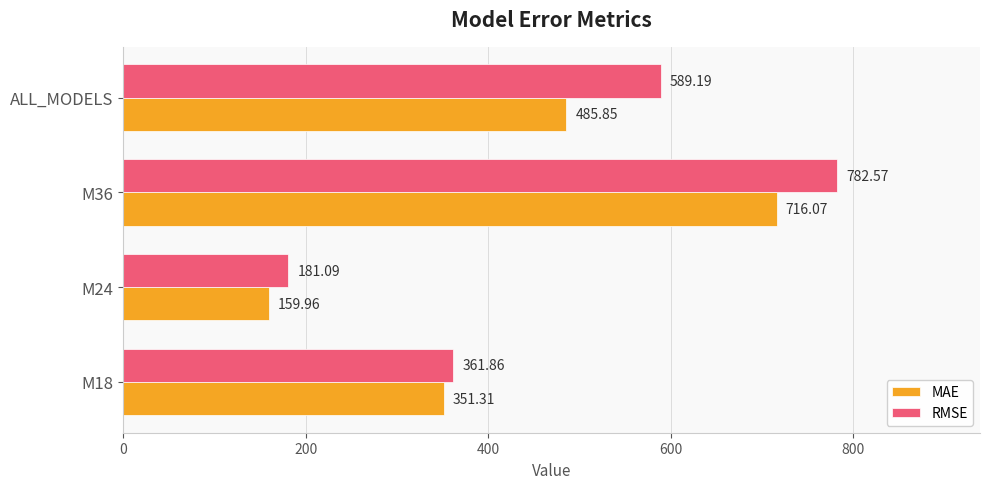

What is the spread (max minus min) of values at M24?

21.1